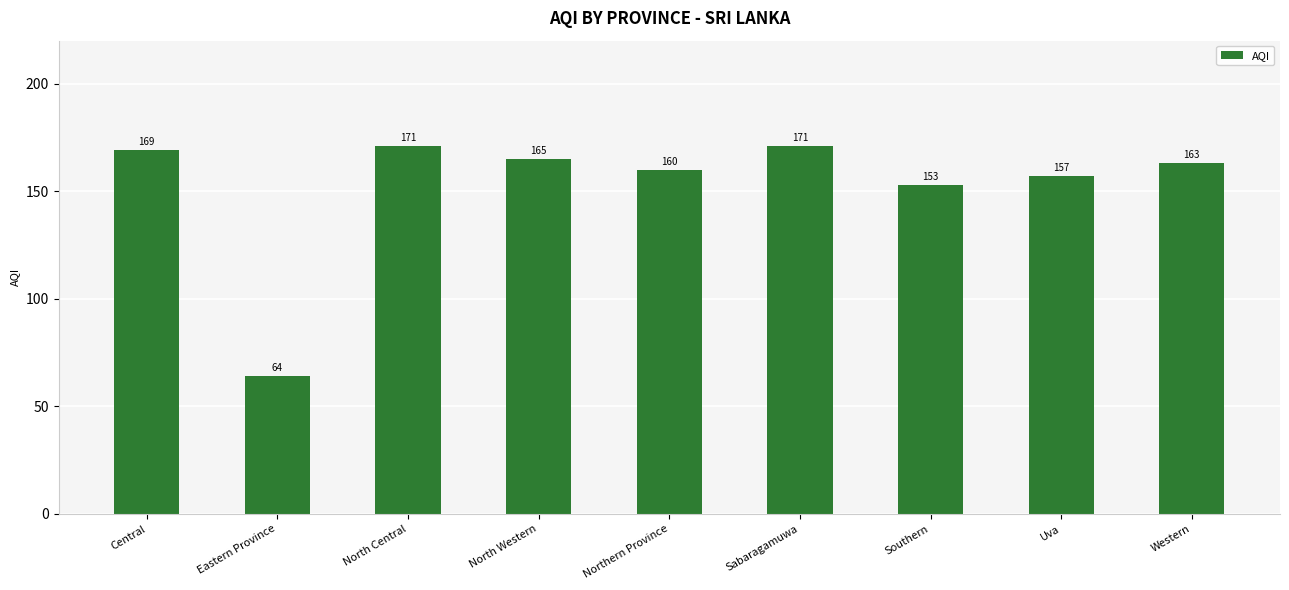

The chart shows a value of 27 at Eastern Province. True or false?

False